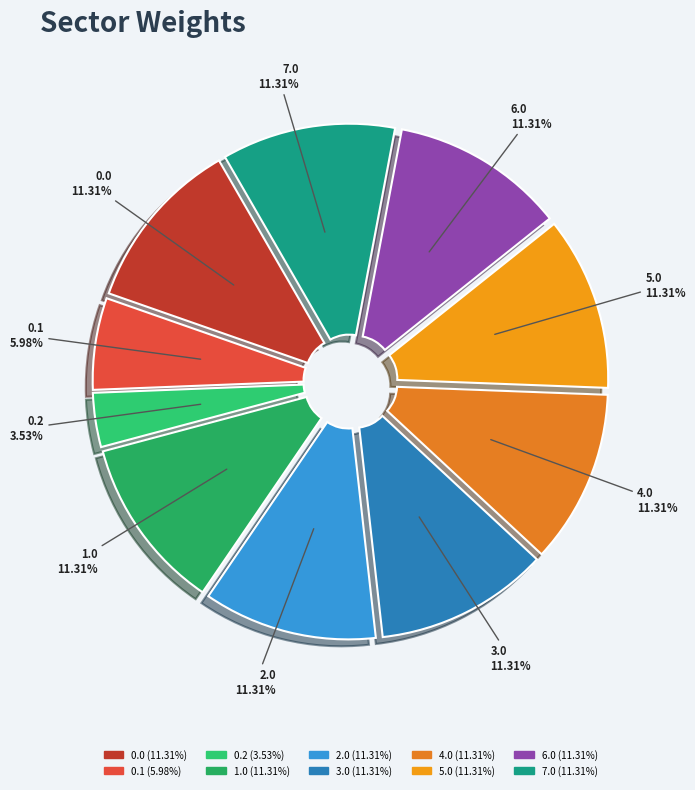

How many segments does this pie chart have?

10